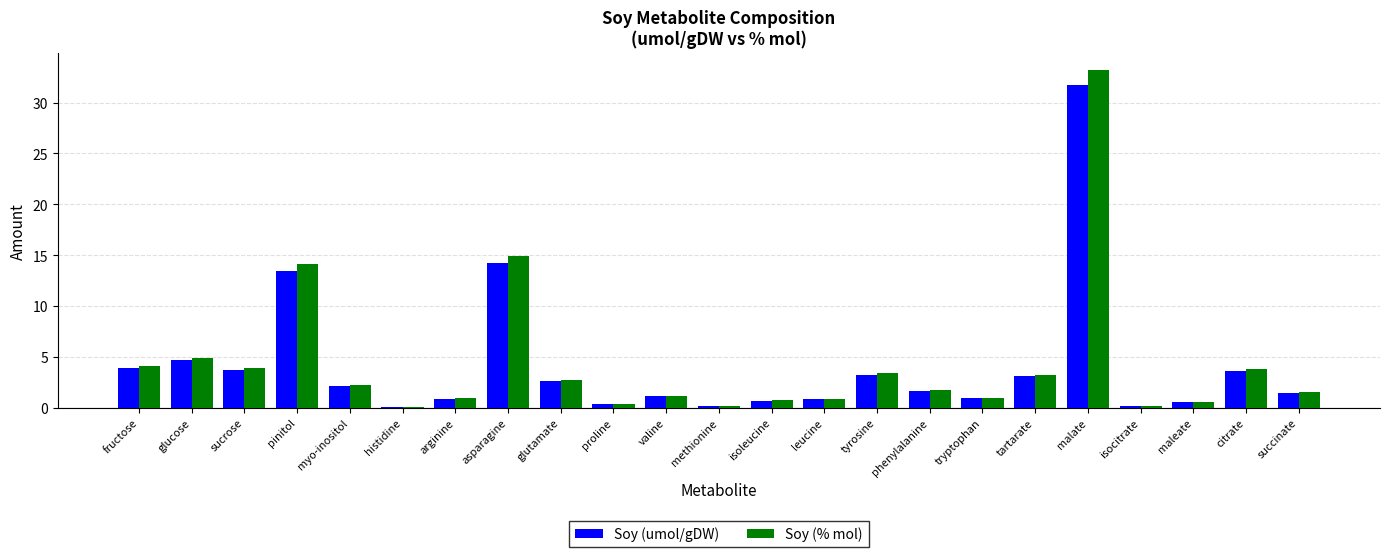

Which series has the widest spread of values?

Soy (% mol)